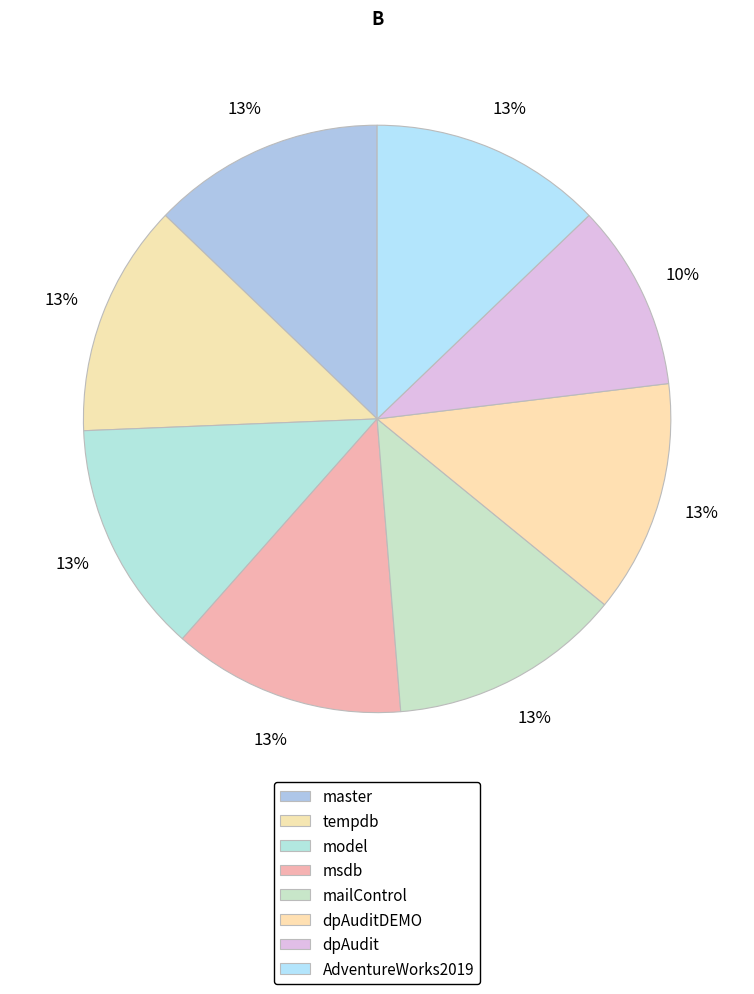

True or false: dpAudit accounts for 10% of the total.

True